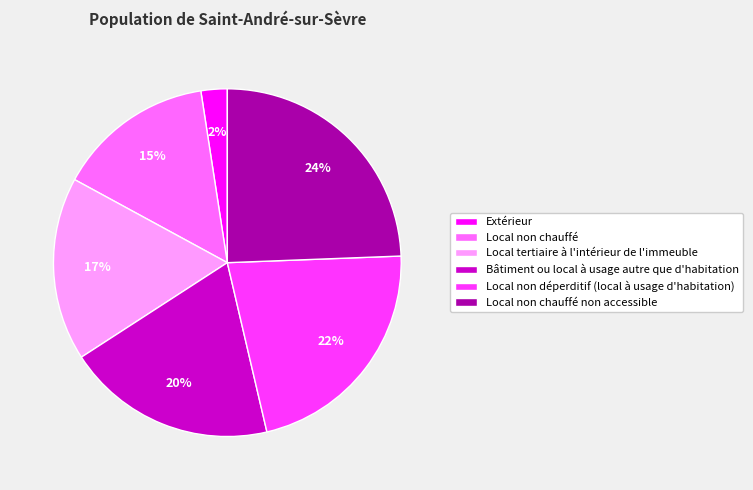

To the nearest percent, what is the average slice percentage?

17%